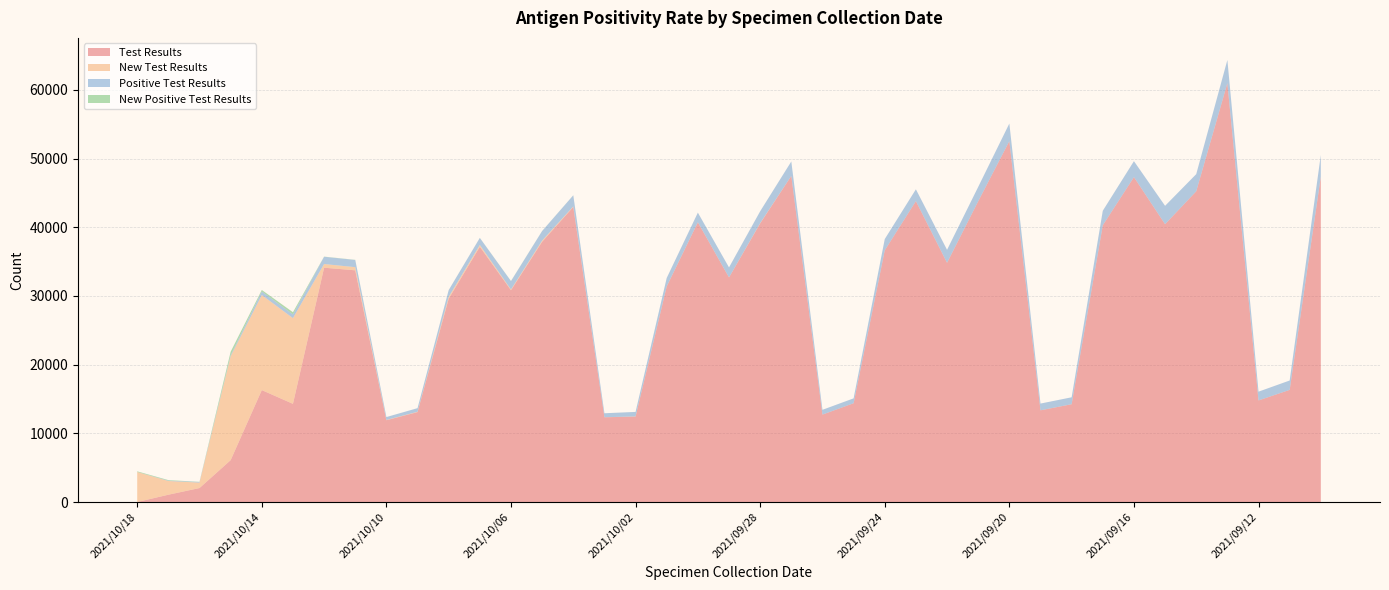

Reading left to right, list all the values displayed in this chart.

Test Results: 0	1064	2035	6098	16298	14298	34118	33738	11913	13094	29610	37177	30840	37900	42964	12340	12442	31390	40733	32701	40568	47487	12731	14383	36648	43815	34831	43786	52544	13354	14237	40294	47311	40457	45245	60996	14794	16329	47404
New Test Results: 4375	1998	792	15134	13843	12479	537	461	38	47	262	251	105	166	76	3	23	17	10	6	44	6	0	2	1	3	5	2	5	4	6	3	1	0	1	1	0	0	0
Positive Test Results: 0	56	91	171	515	544	1053	1044	415	524	976	1025	1219	1390	1617	581	652	1215	1387	1454	1712	2094	695	706	1638	1717	1886	2093	2562	974	1008	2109	2319	2672	2497	3366	1275	1366	3133
New Positive Test Results: 96	73	26	481	222	312	26	20	4	2	7	11	20	11	7	0	3	2	3	0	6	0	0	1	0	0	0	0	0	1	0	2	1	0	0	0	0	0	0